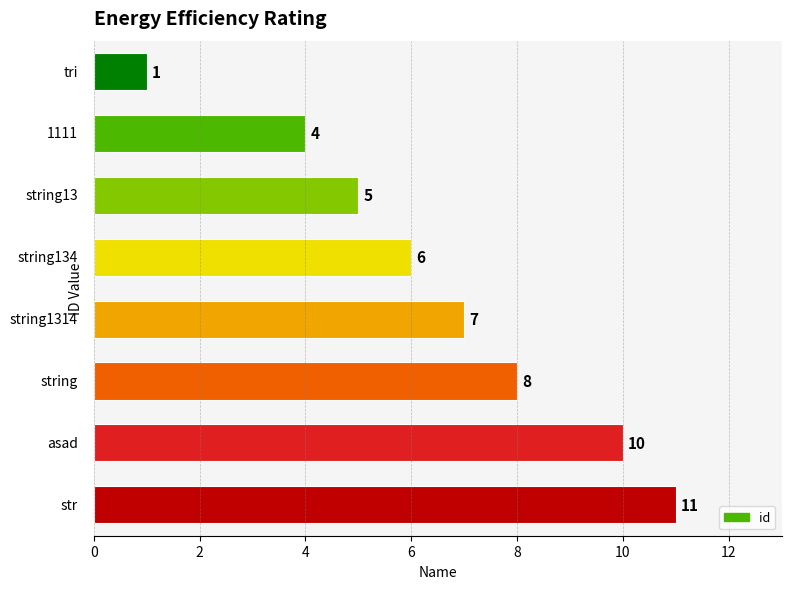

Are the bars grouped side by side (vs. stacked)?

No